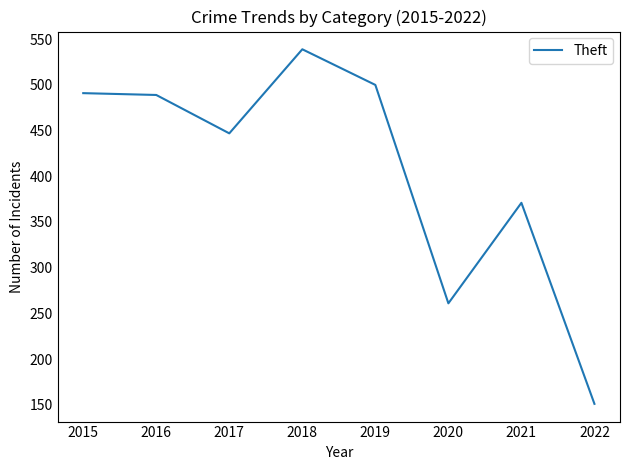

At which label is the value closest to 345?

2021